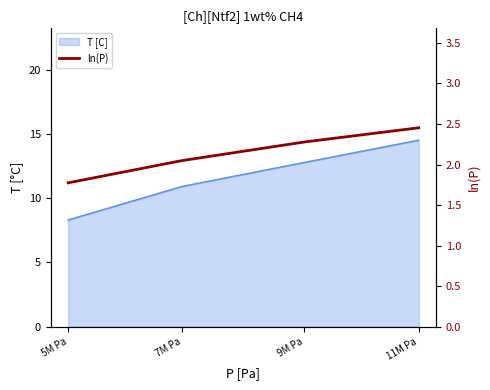

True or false: there are more than 0 points higher than both neighbors.

False